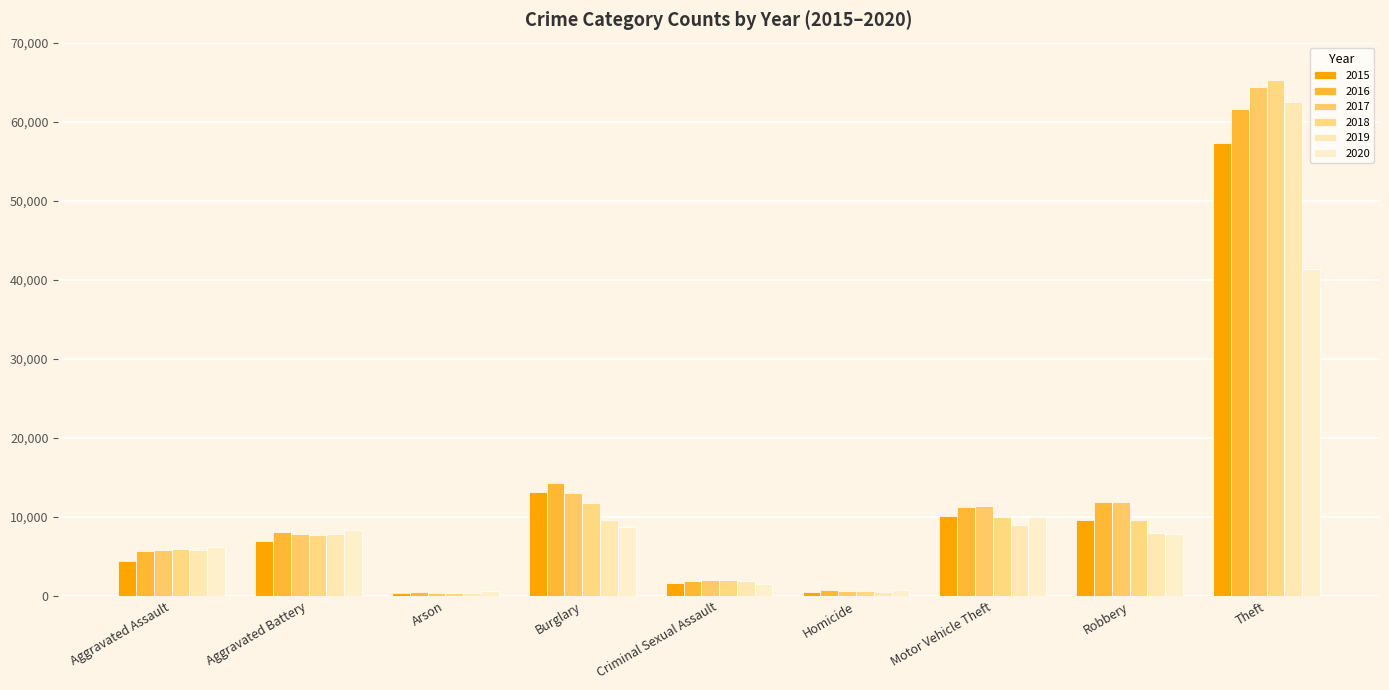

How many groups of bars are there?

9